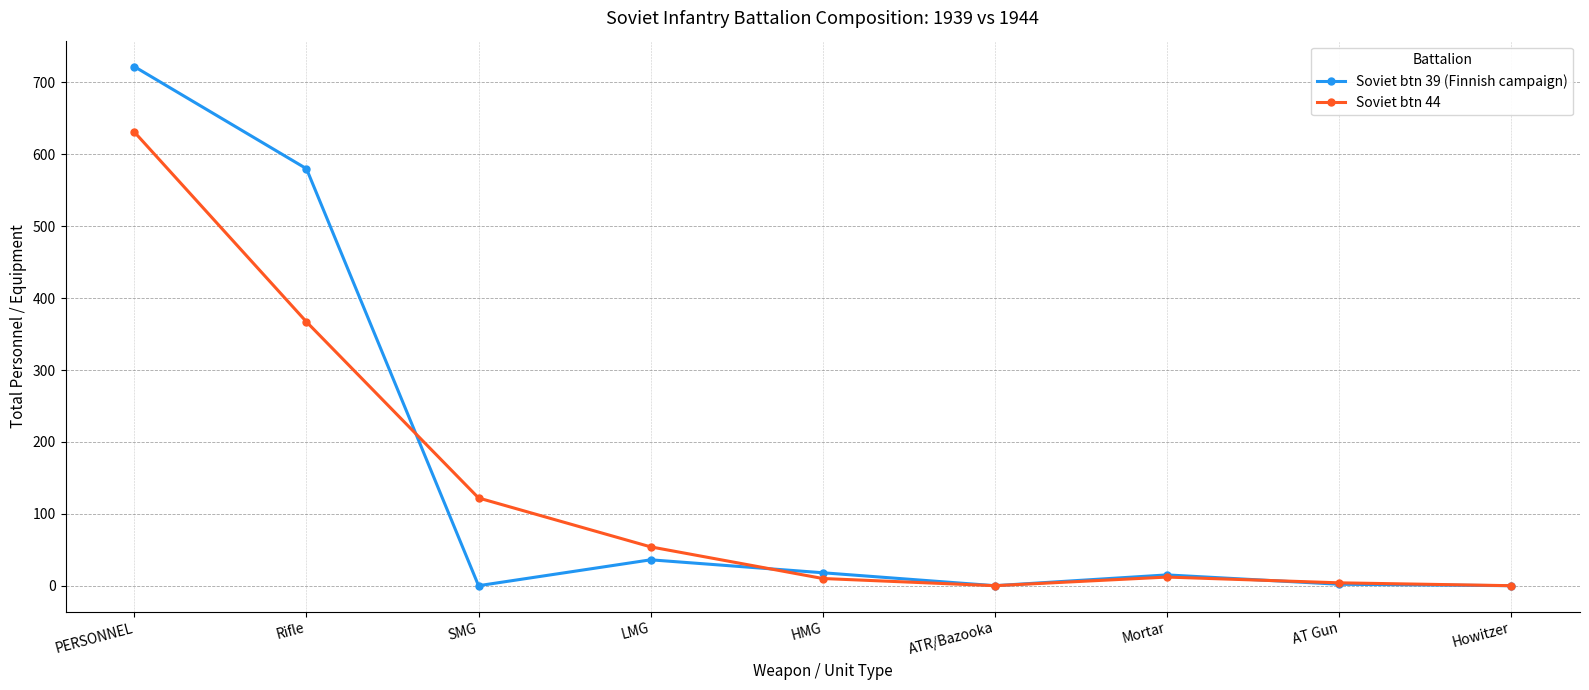

What is the label of the 5th point from the right?

HMG